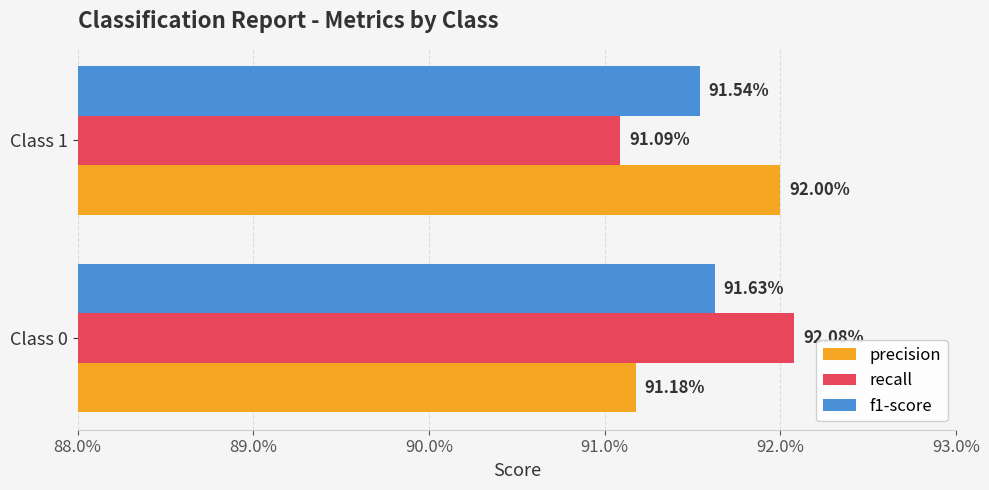

What is the sum of all recall values?

1.8